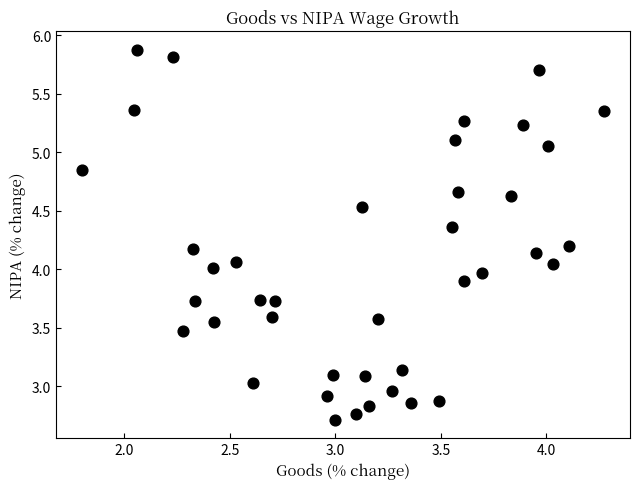

What is the range of Y values (max minus min)?

3.2